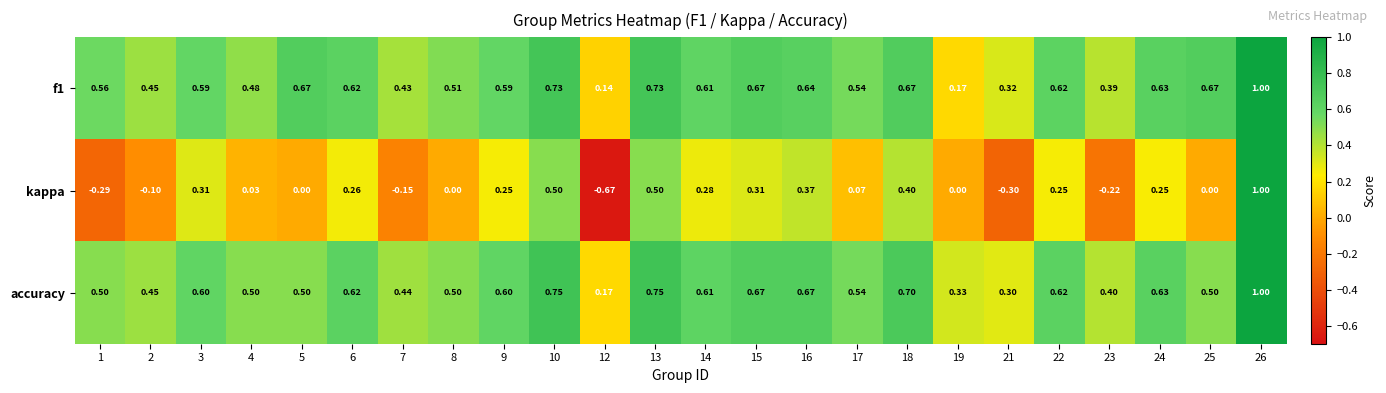

Count the number of data series in this chart.

3